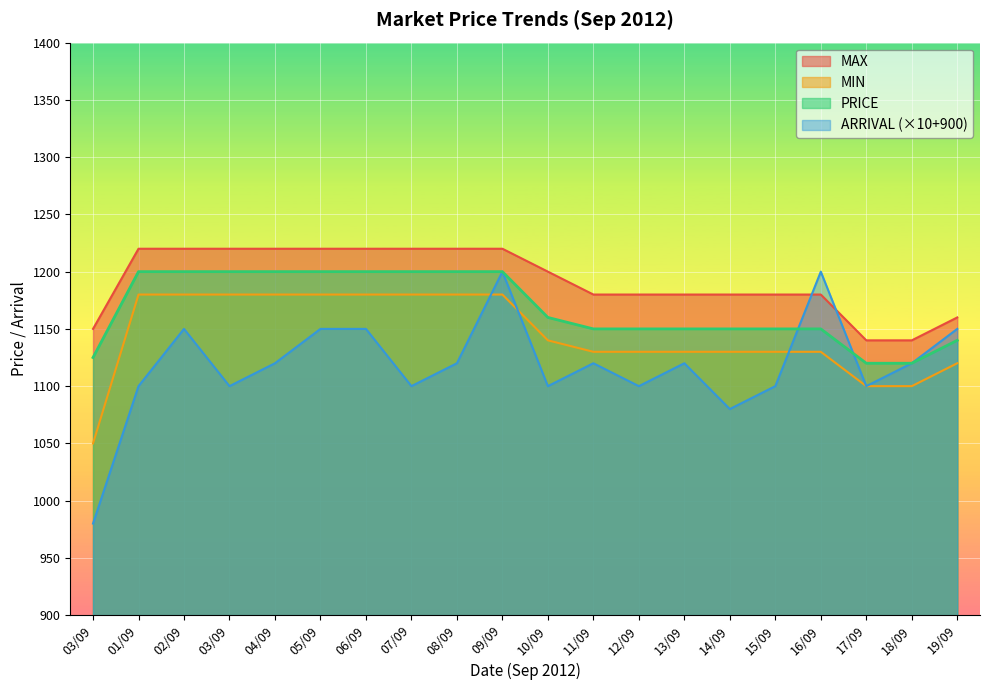

True or false: PRICE and MIN cross at least once.

False